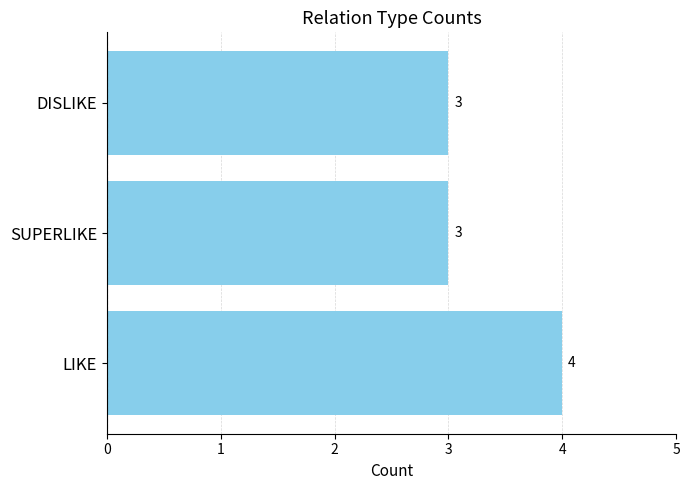

What is the minimum value shown in the chart?

3